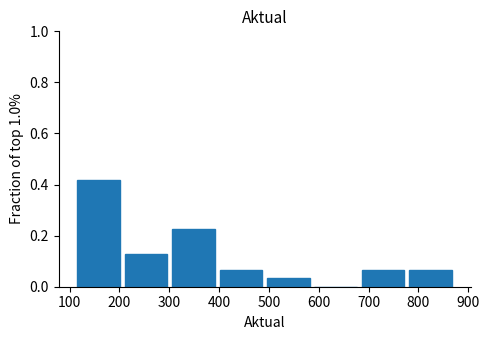

Reading left to right, transcribe this chart: for each bar, give the range it covers on the x-axis and its height. Neither the bar edges nor the heights are printed on the chart, so give them approximately, as read against the axes.

110 to 210: 0.42
210 to 300: 0.12
300 to 400: 0.22
400 to 490: 0.06
490 to 590: 0.04
590 to 680: 0
680 to 780: 0.06
780 to 870: 0.06